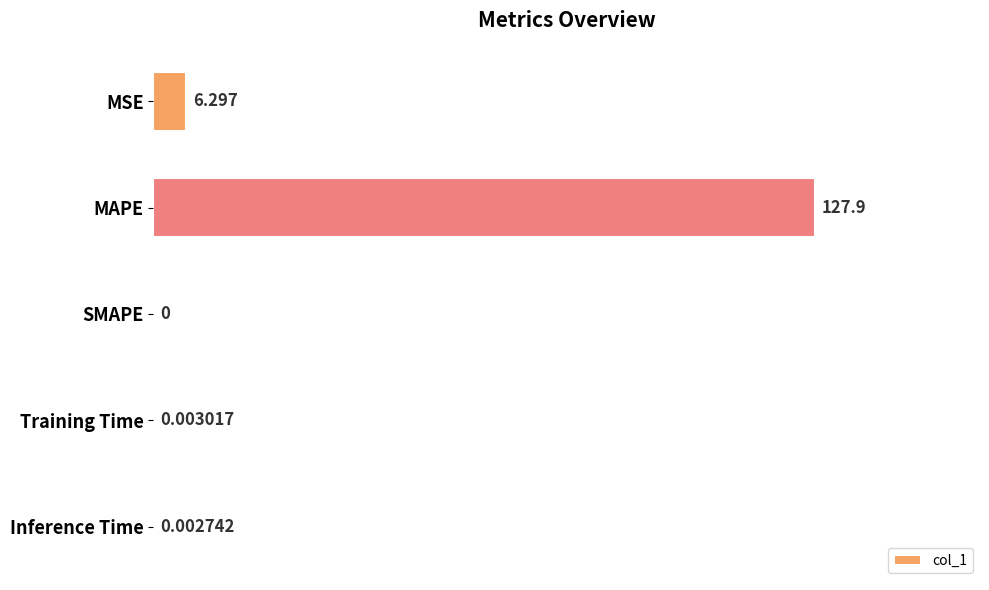

At which label is the value closest to 63?

MSE